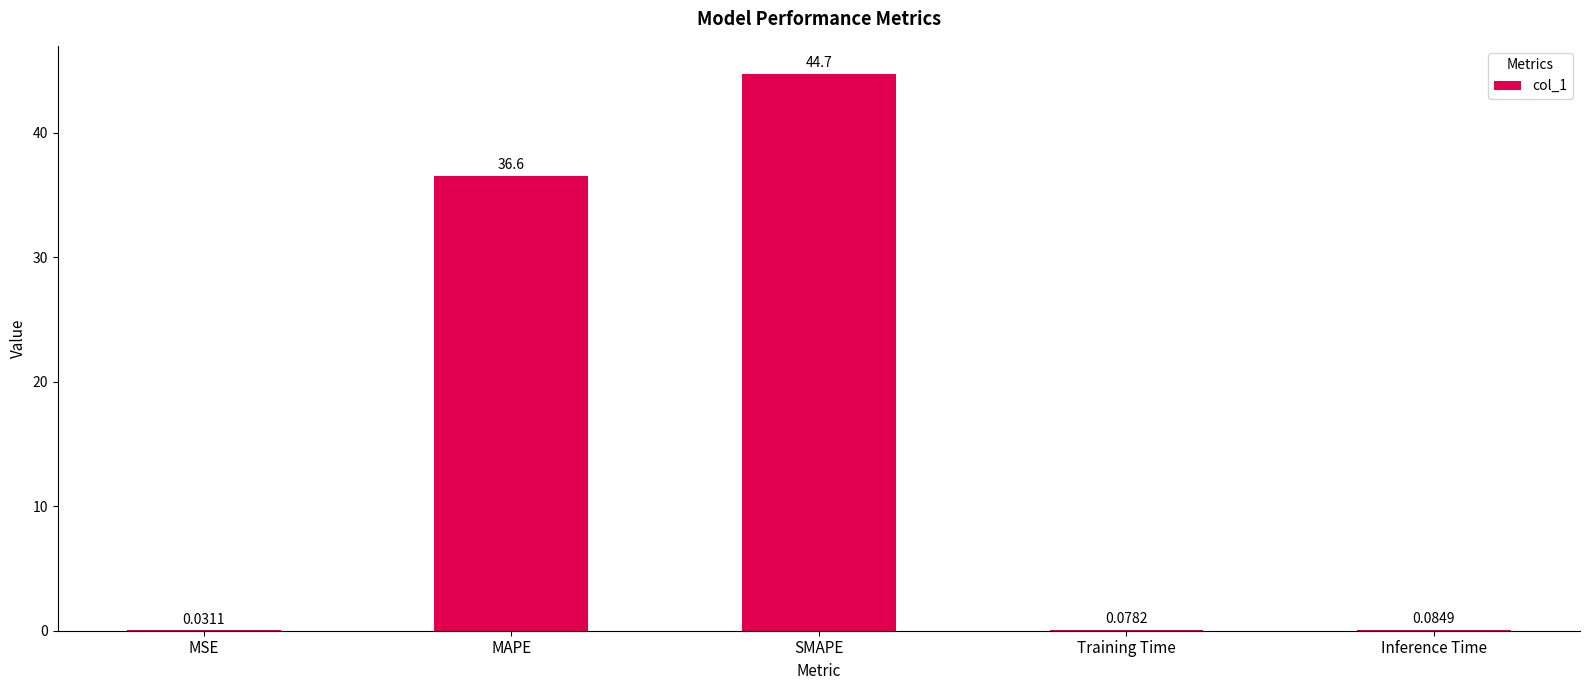

What is the change in value from MSE to SMAPE?

+44.7